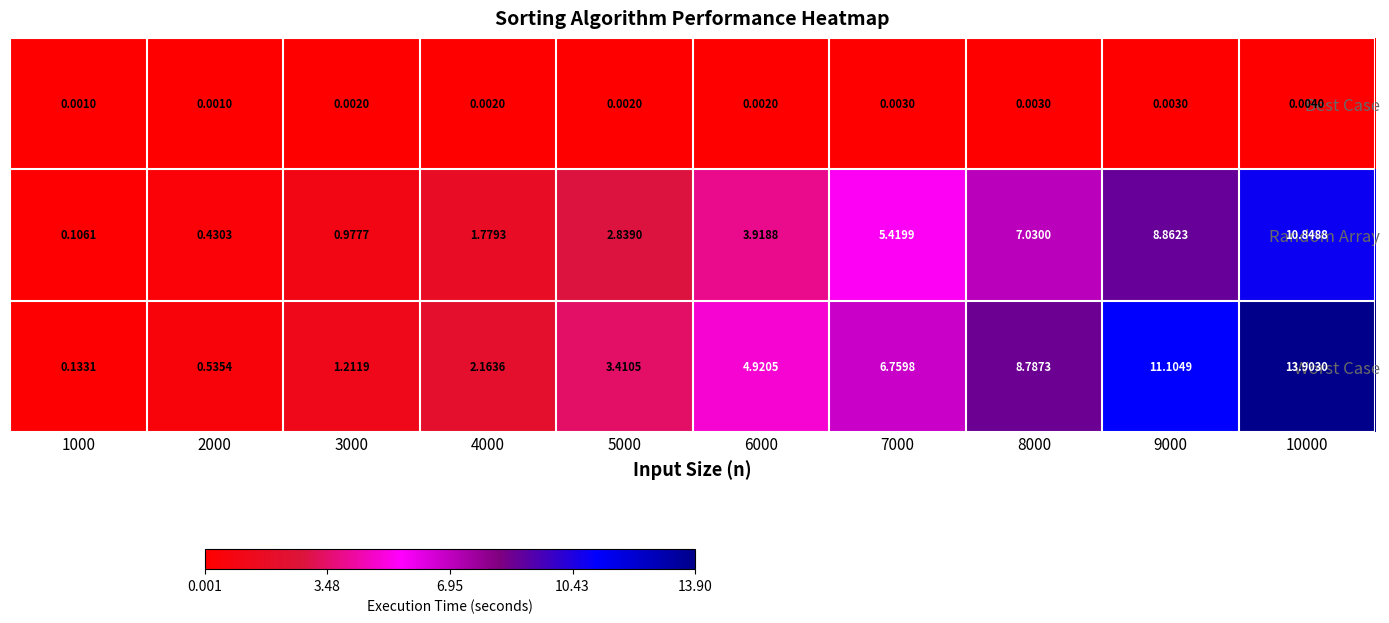

Which series has the largest total across all categories?

Worst Case